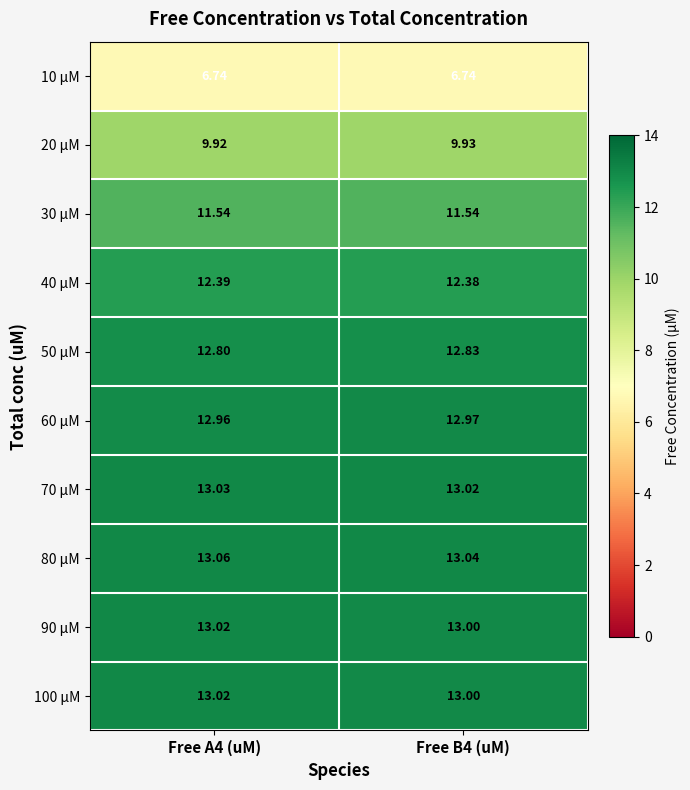

How many distinct data groups are displayed?

10